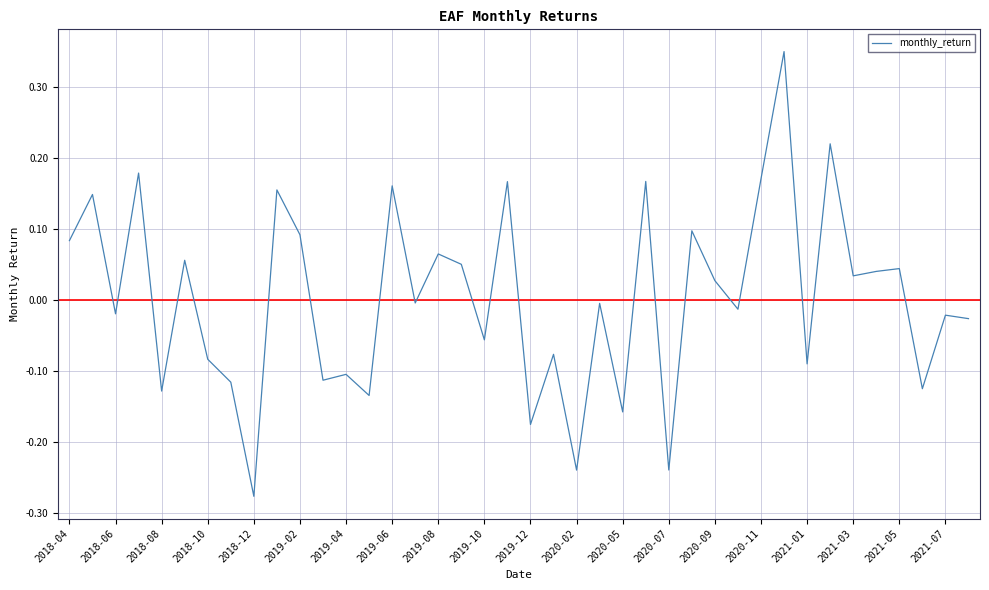

What is the difference between the maximum and minimum values?

0.6